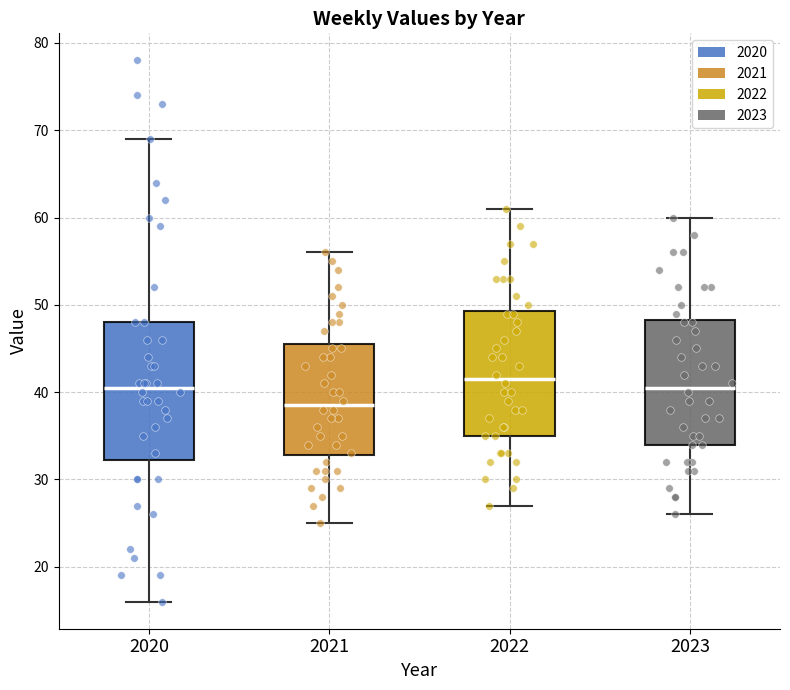

Reading left to right, read every box against the y-axis: the position of its median line, the range the box covers, and the ends of its whiskers. The values are not printed on the chart, so give them approximately, as read against the axis.

2020: median 41, box 32 to 48, whiskers 16 to 69
2021: median 39, box 33 to 46, whiskers 25 to 56
2022: median 42, box 35 to 49, whiskers 27 to 61
2023: median 41, box 34 to 48, whiskers 26 to 60